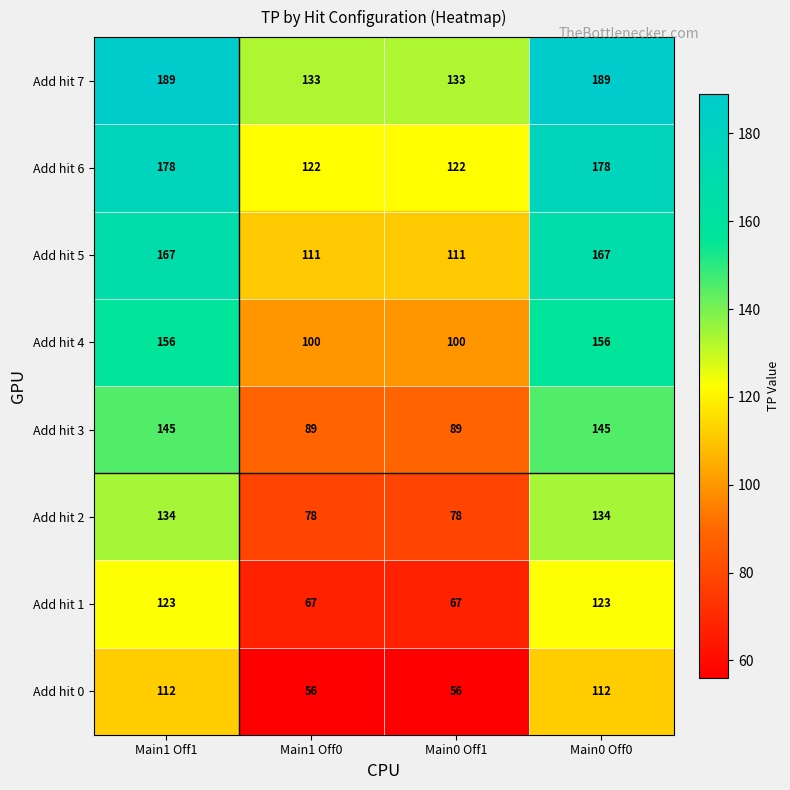

What value does the Add hit 6 series have at Main1 Off1?

178